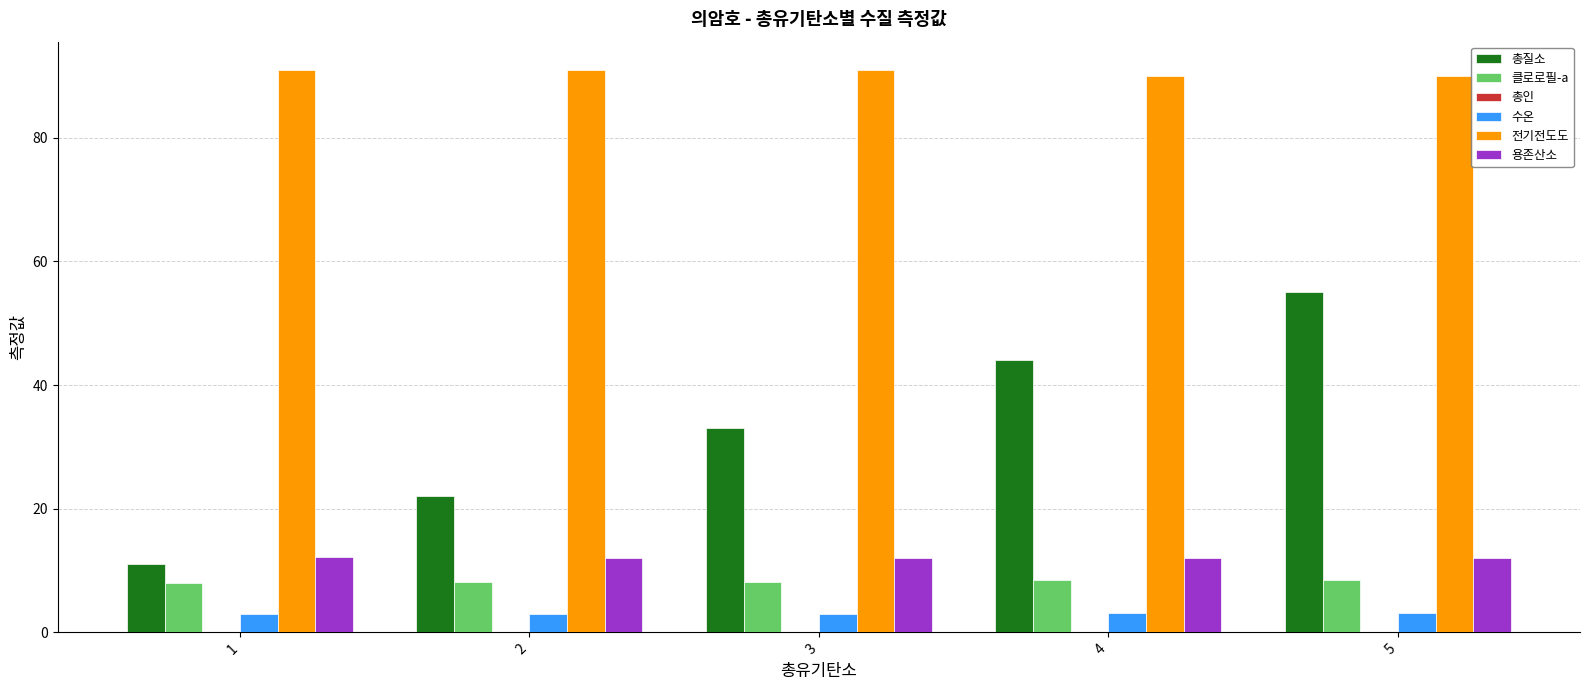

Between 2 and 3, which series saw the biggest shift?

총질소